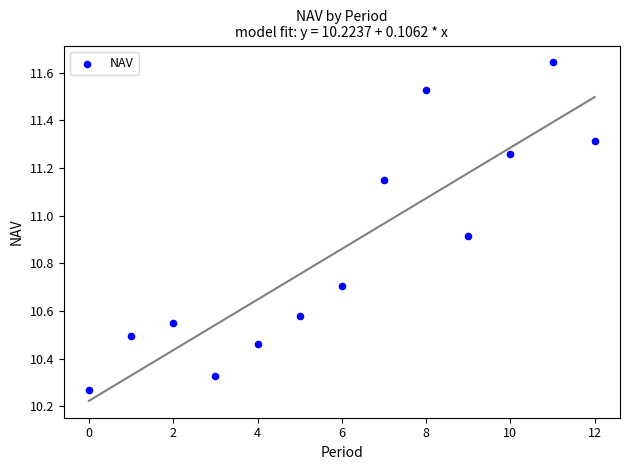

What is the range of Y values (max minus min)?

1.4